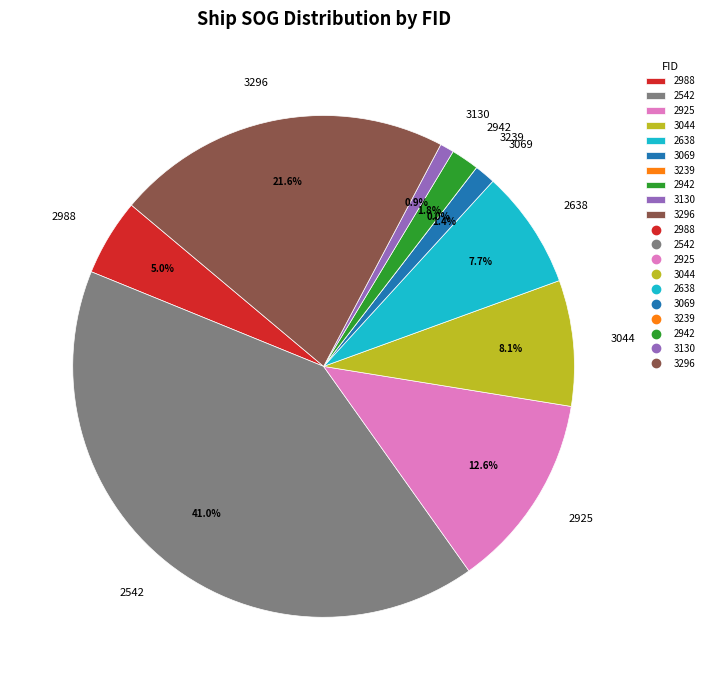

What percentage is NOT represented by 3044?

91.9%